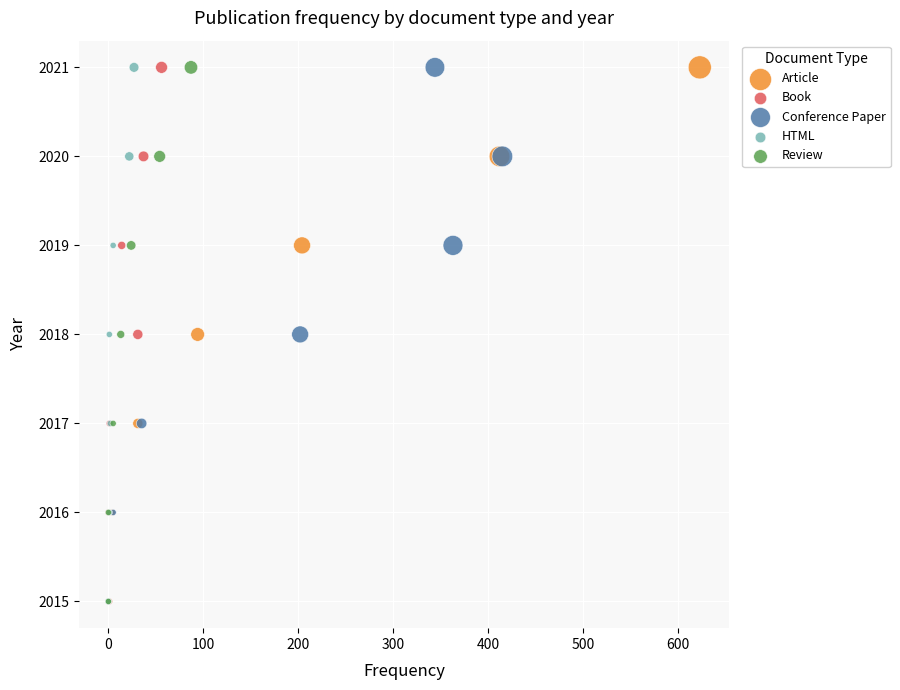

What are all the series names shown in the legend?

Article, Book, Conference Paper, HTML, Review